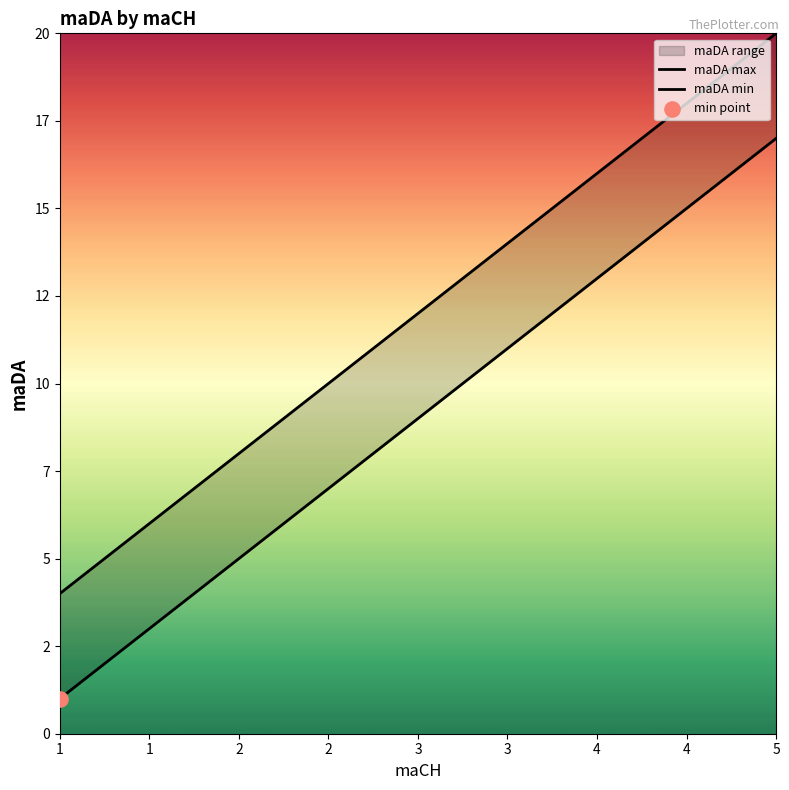

Approximately how many times larger is the value at 4 compared to 4?

1.2